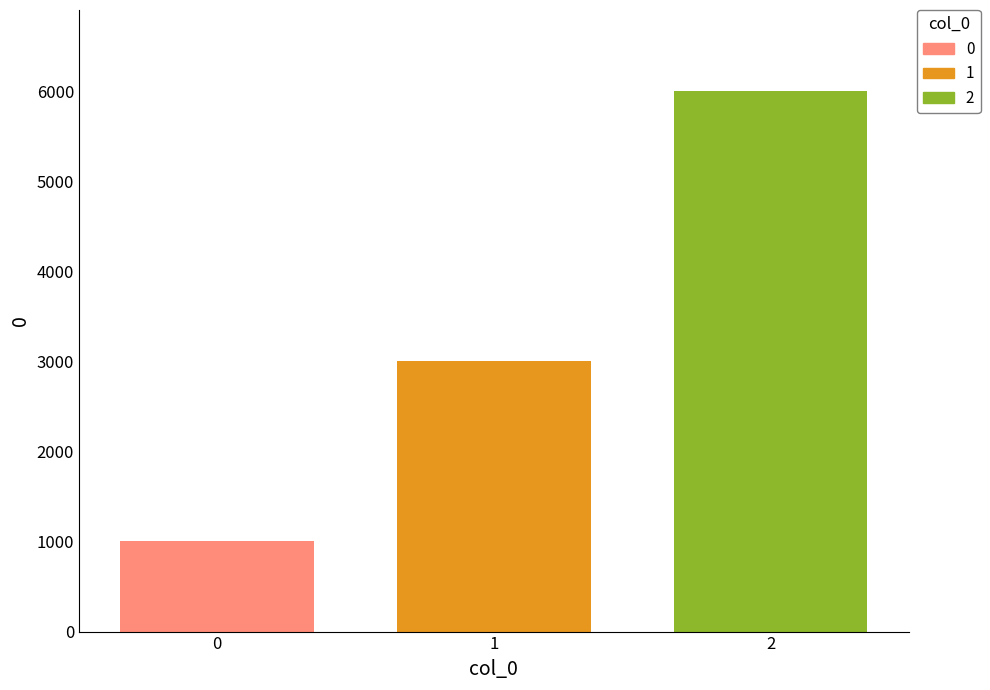

Read the 1 value at 1.

3000